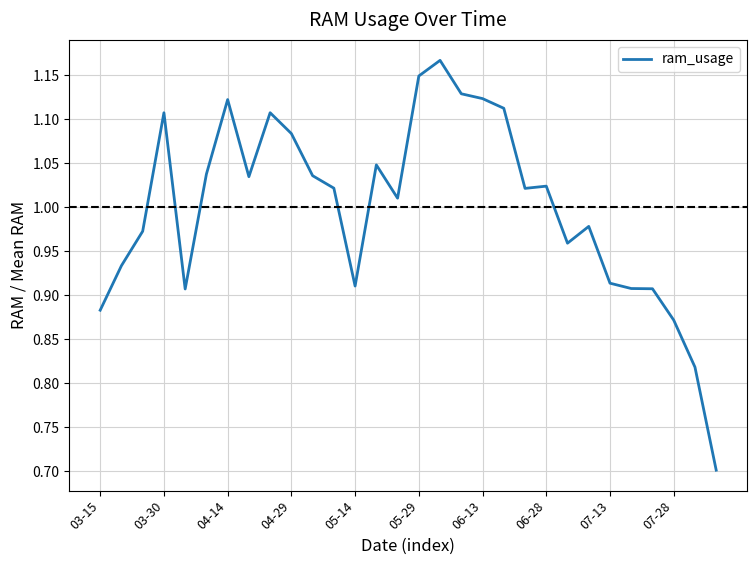

What is the minimum value shown in the chart?

0.7